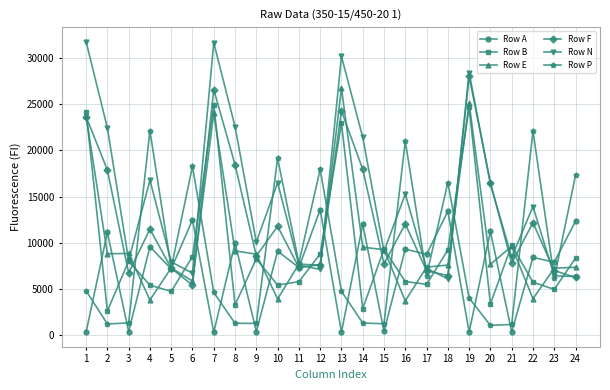

The value of Row B at 7 is 34204. True or false?

False